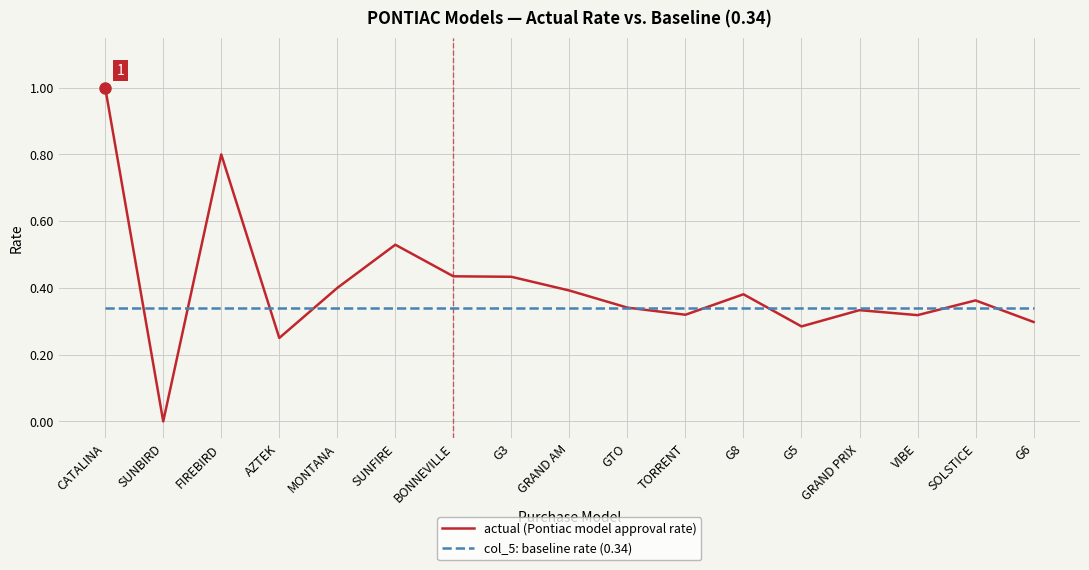

What is the maximum value for actual (Pontiac model approval rate)?

1.0